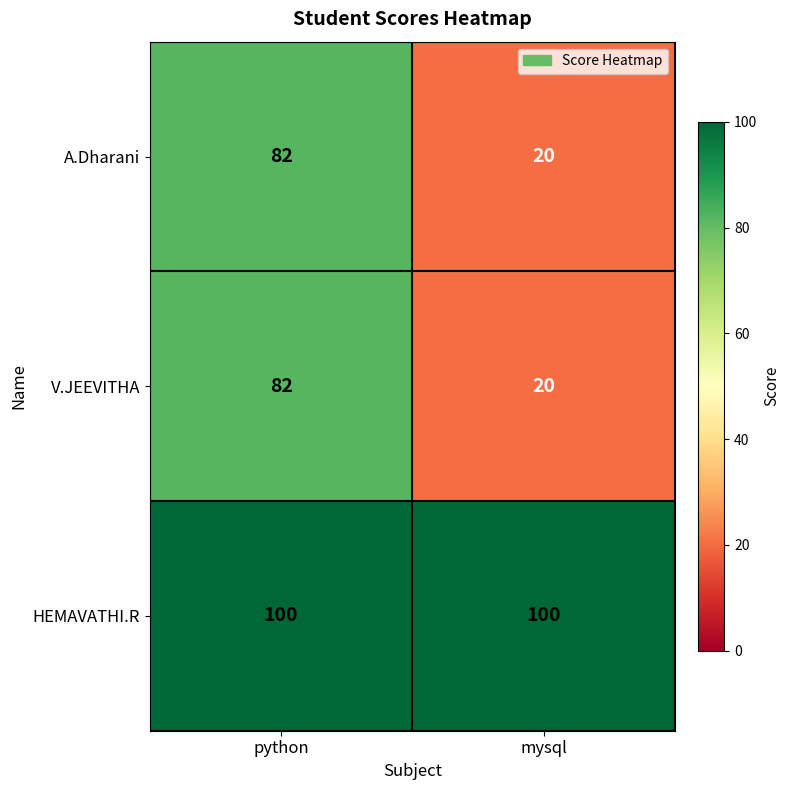

Reading right to left, list all the values displayed in this chart.

A.Dharani: mysql=20	python=82
V.JEEVITHA: mysql=20	python=82
HEMAVATHI.R: mysql=100	python=100